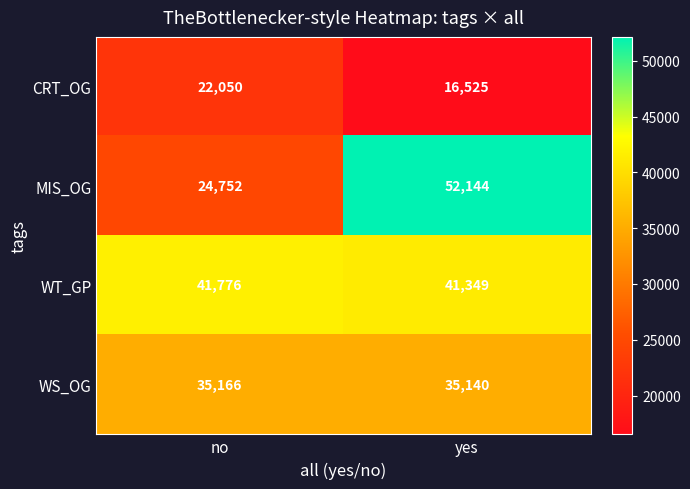

Which series has the largest range (max minus min)?

MIS_OG